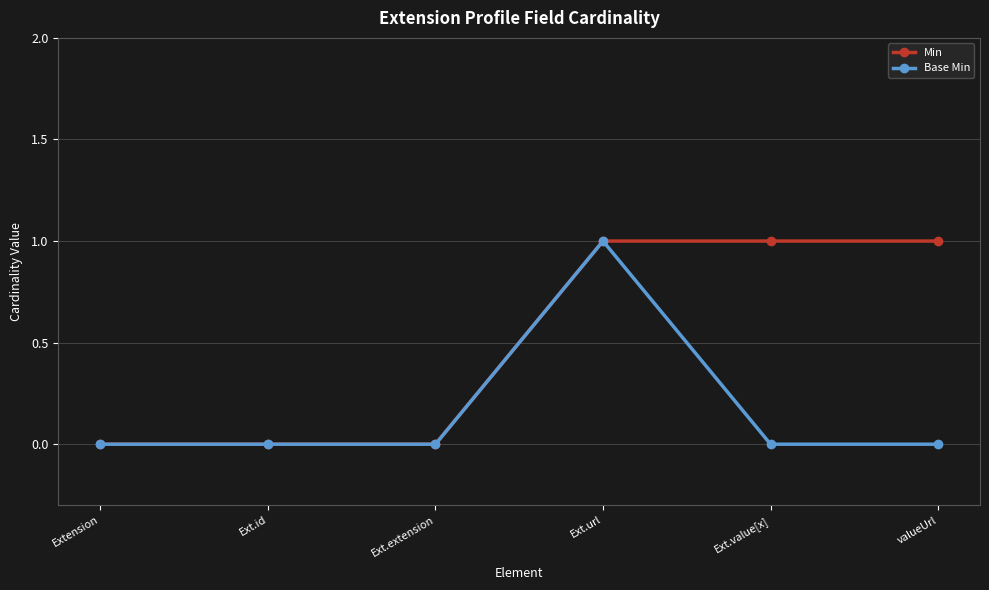

True or false: Base Min has a value of 0 at Ext.extension.

True